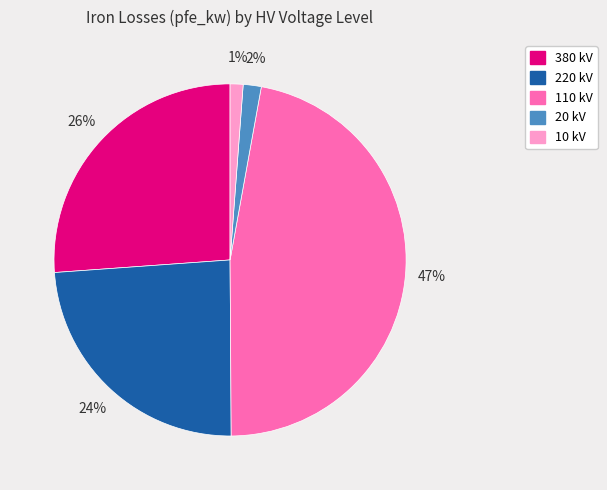

Does 110 kV represent more than half of the total?

No